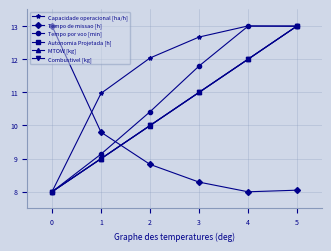

Is this an area chart (filled region under the line)?

No